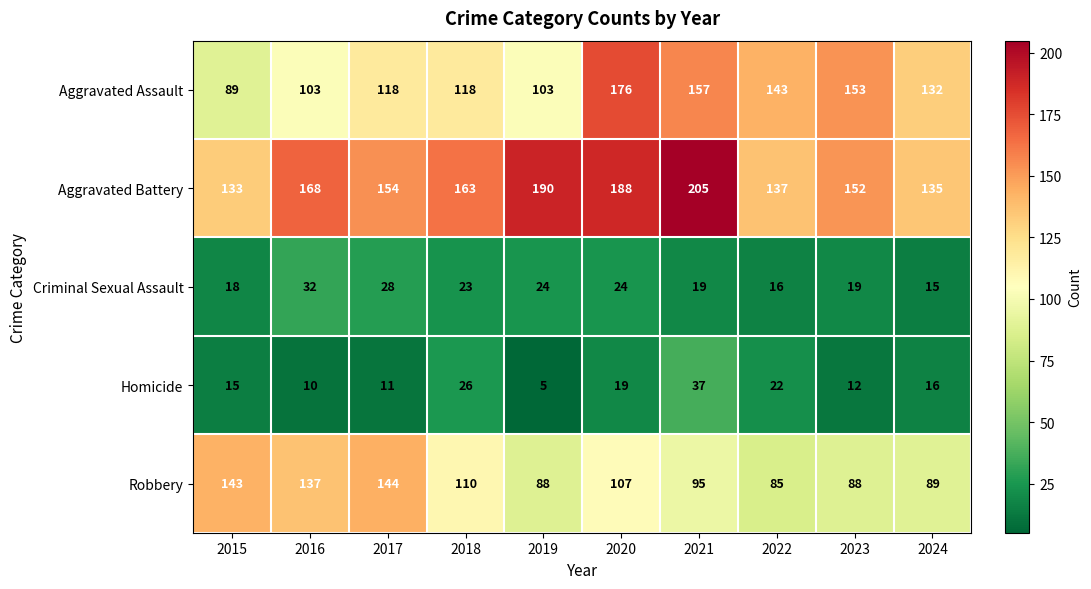

Which category has the lowest value across all series?

2019